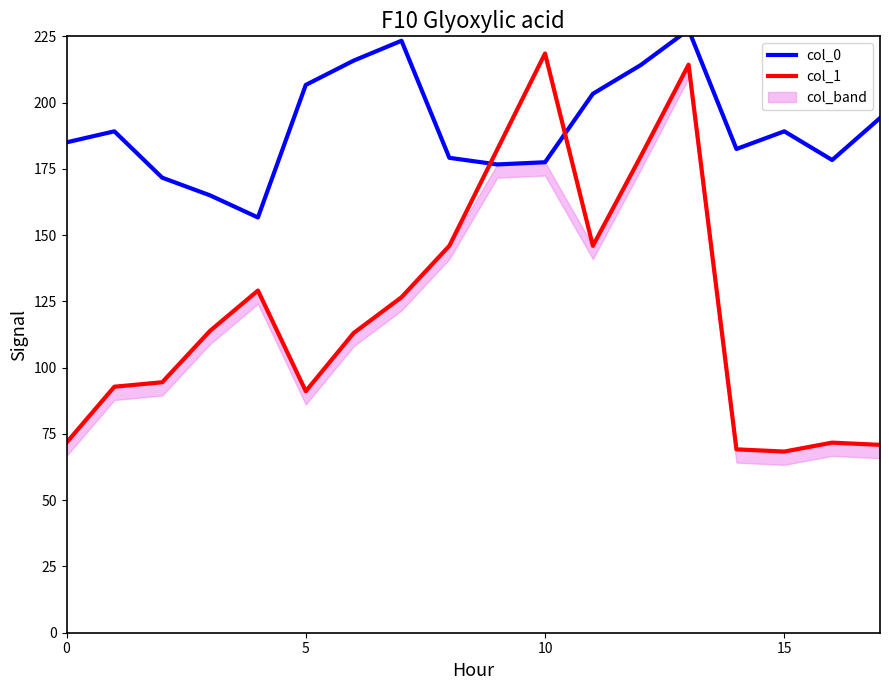

The value of col_1 at 10 is 356.4. True or false?

False